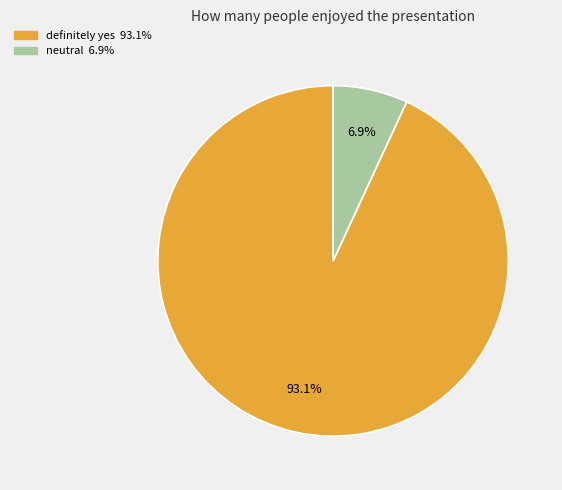

Which has a higher value, neutral or definitely yes?

definitely yes